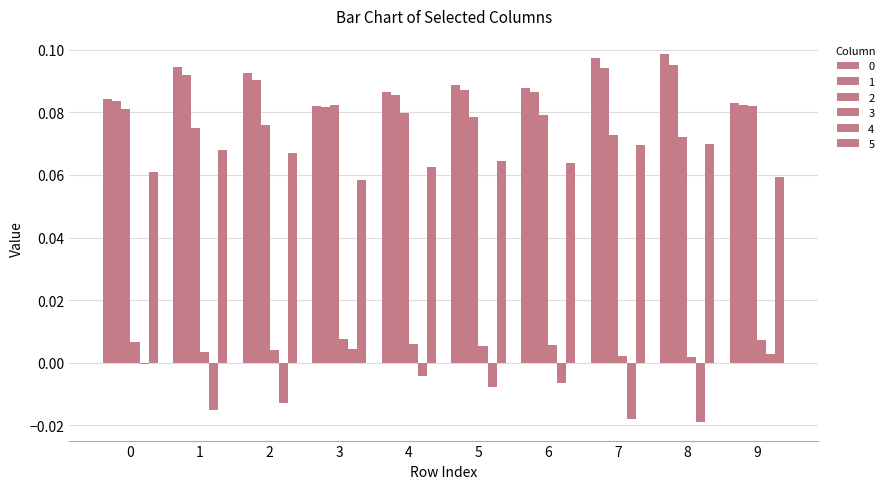

True or false: 3 has a value of 0.0 at 3.

True